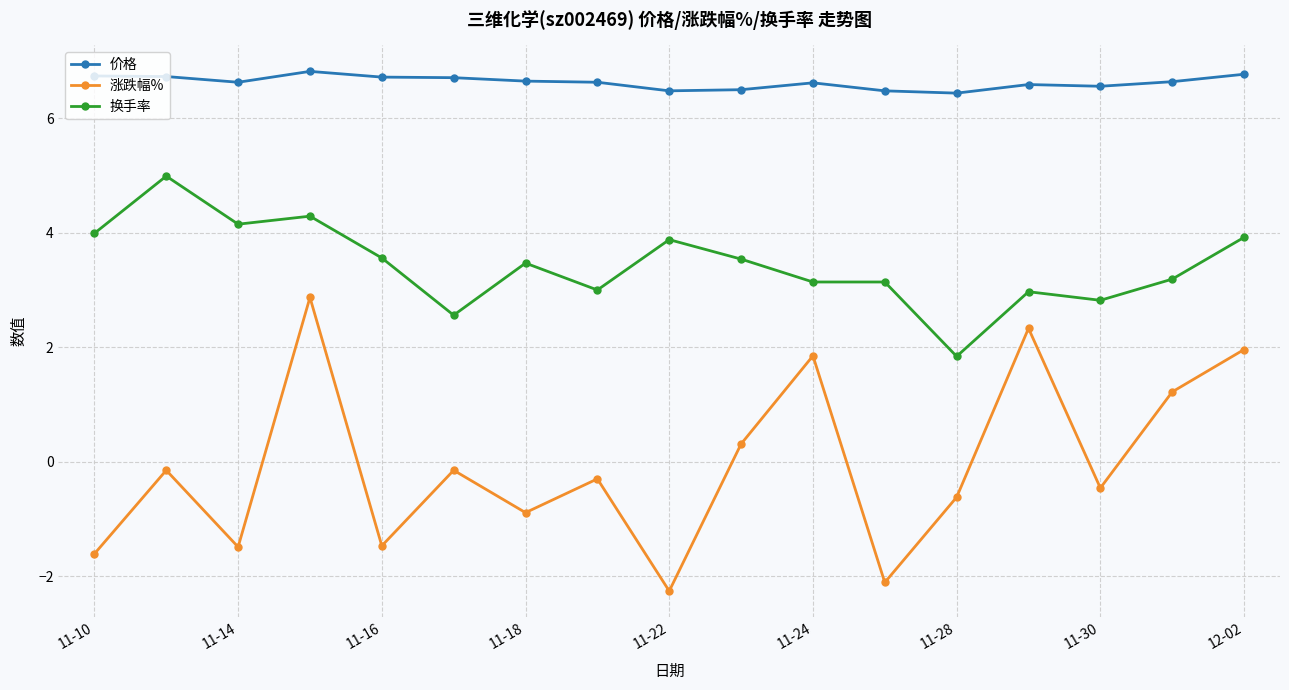

How many negative values does the 涨跌幅% series have?

11